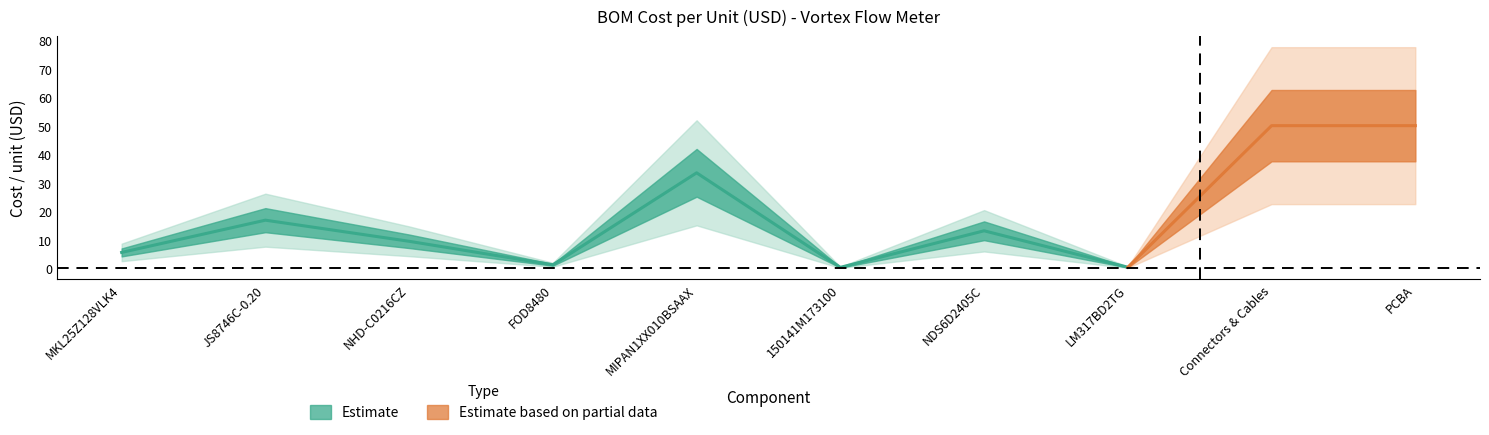

What is the value of the 4th point from the left?

1.2